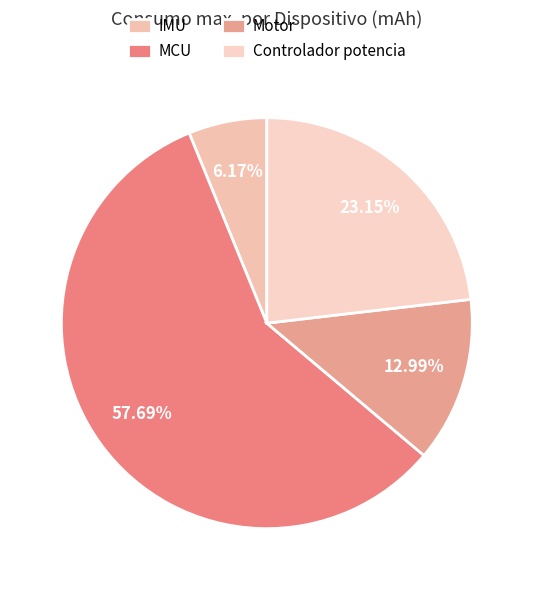

To the nearest percent, what is the difference between the Controlador potencia and Motor slice percentages?

10%